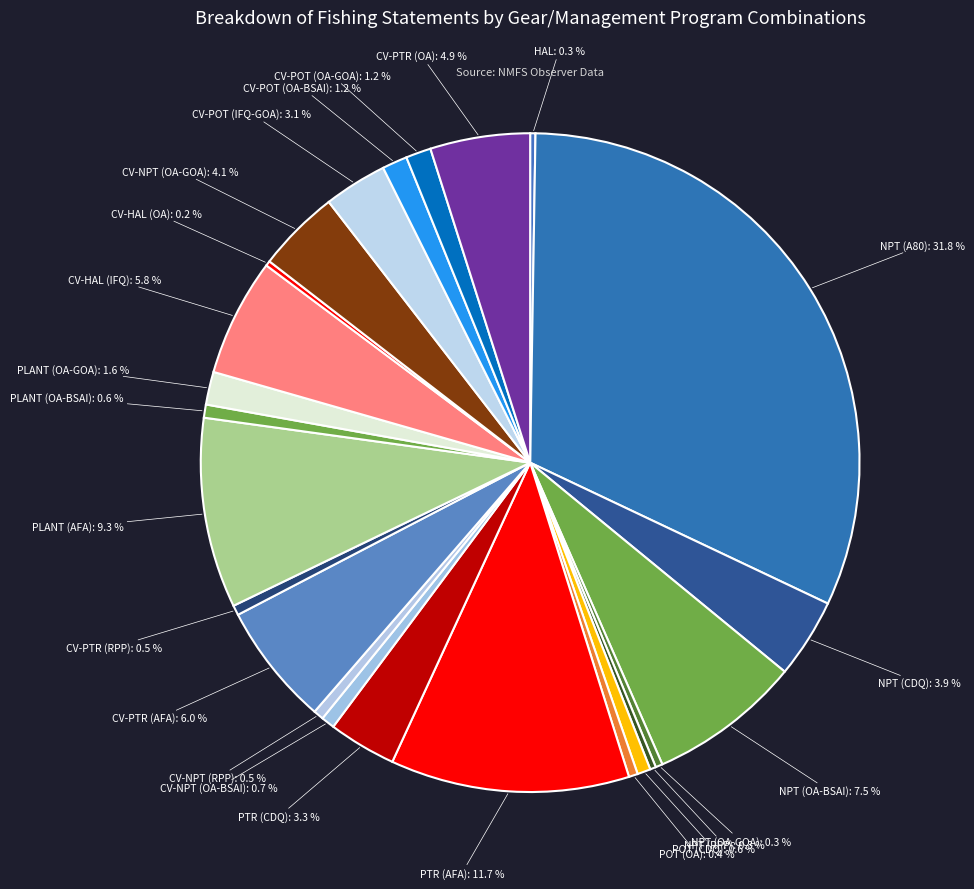

Does any single category account for the majority?

No